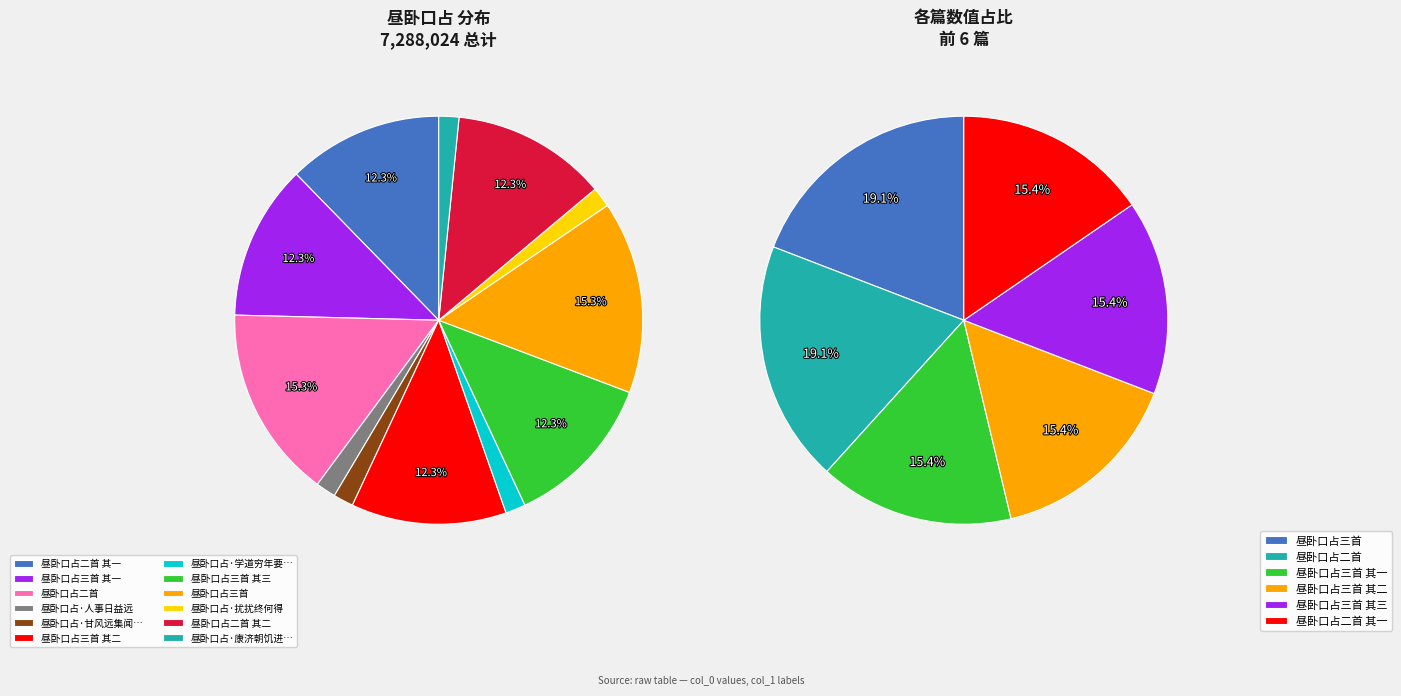

To the nearest percent, what is the average slice percentage?

8%